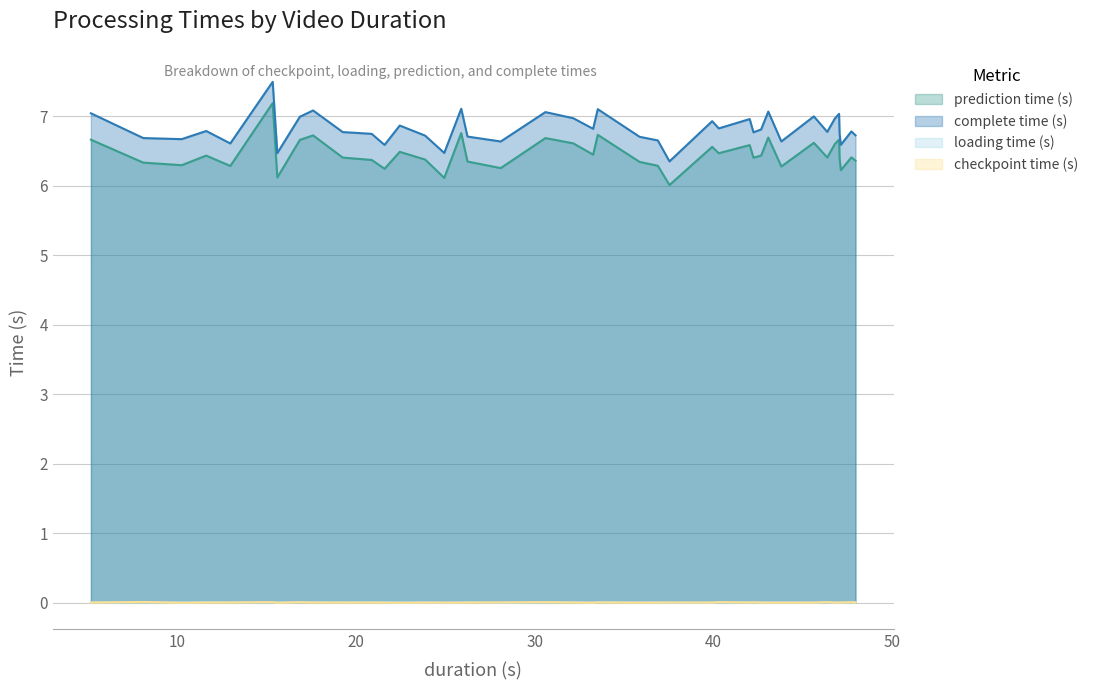

How many categories are shown in the chart?

40